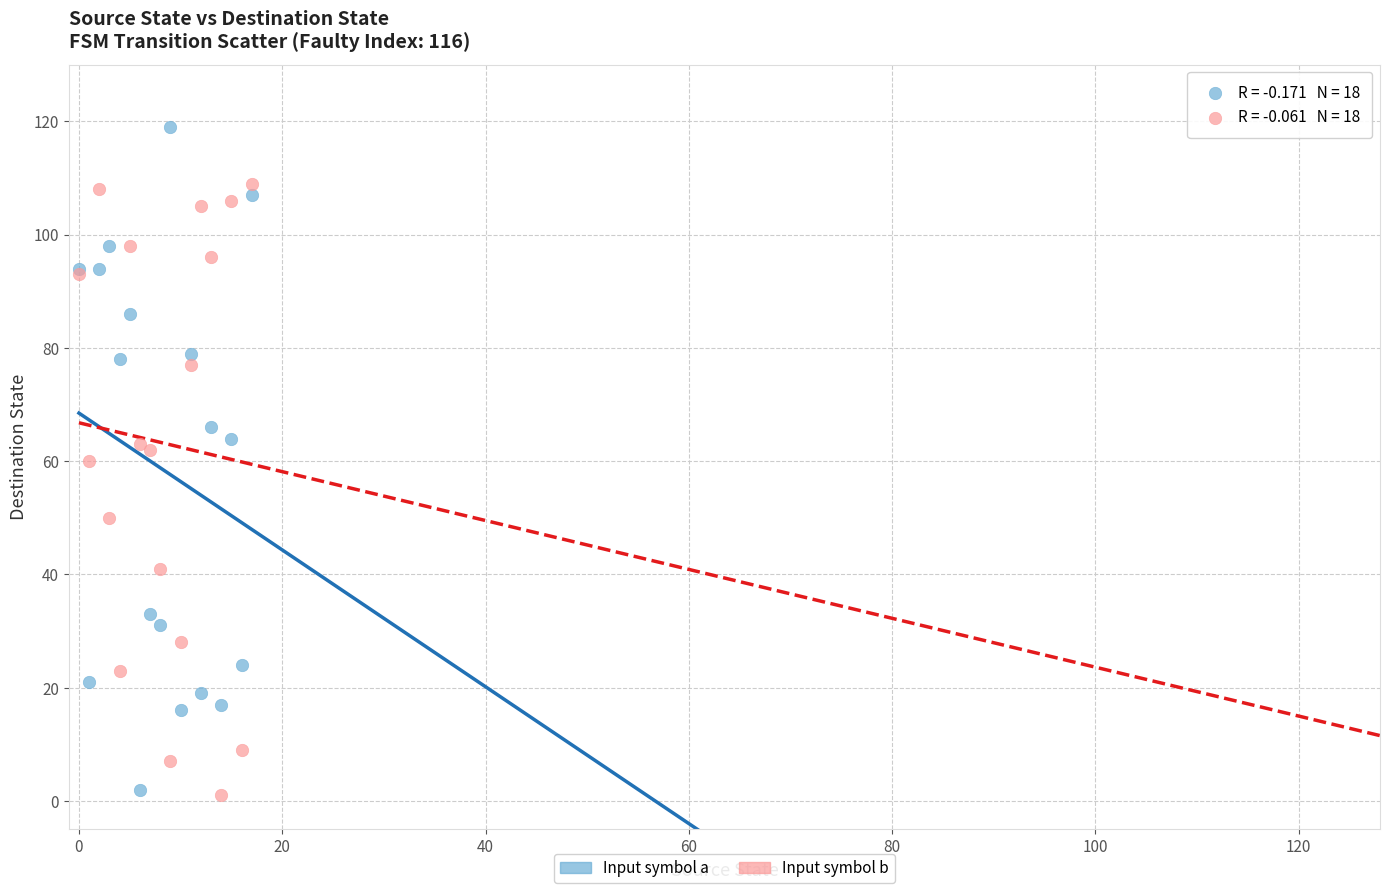

Which series contains the highest Y value?

Input symbol a